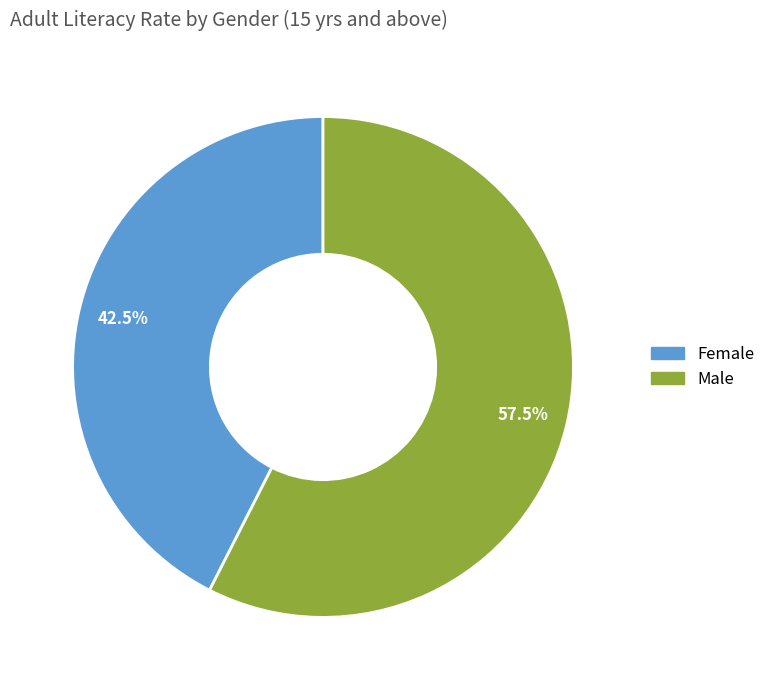

To the nearest percent, what is the average slice percentage?

50%